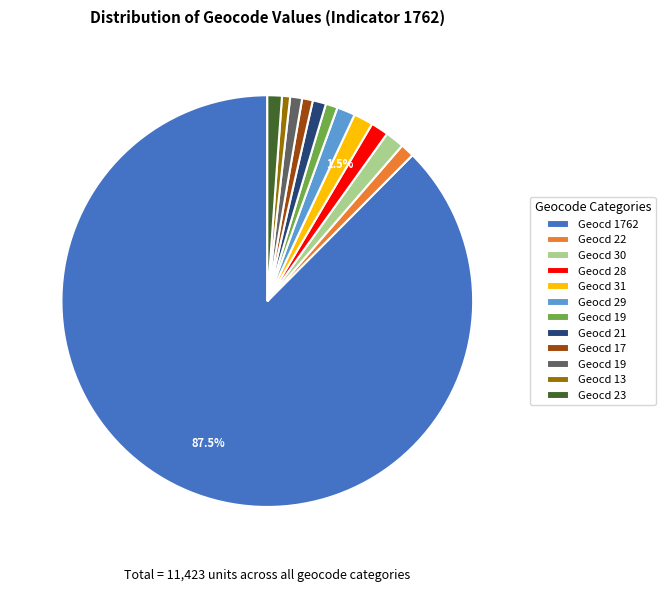

Is there any slice that represents more than half of the pie?

Yes